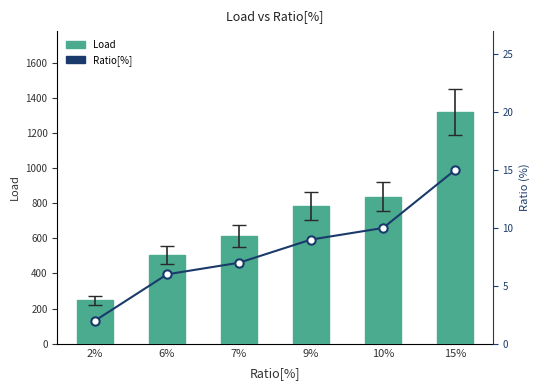

At which label is Load closest to 782?

9%